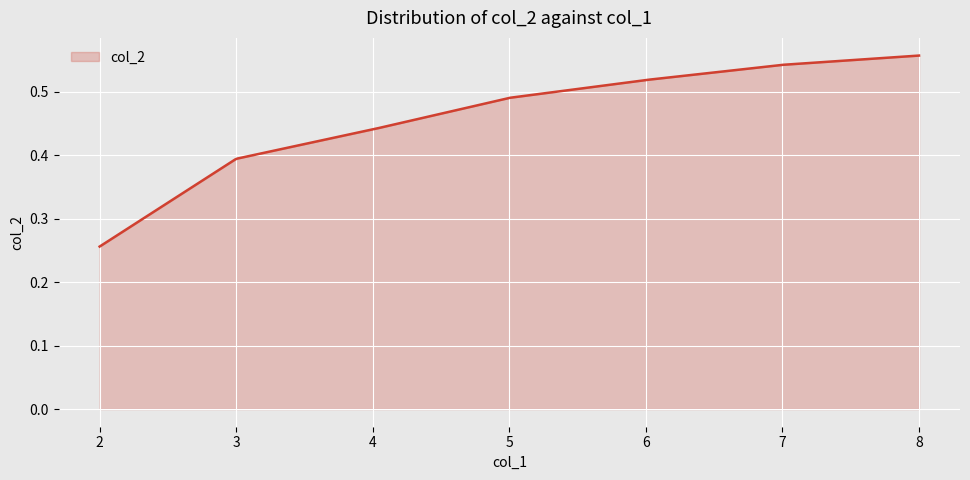

Count the number of data series in this chart.

1